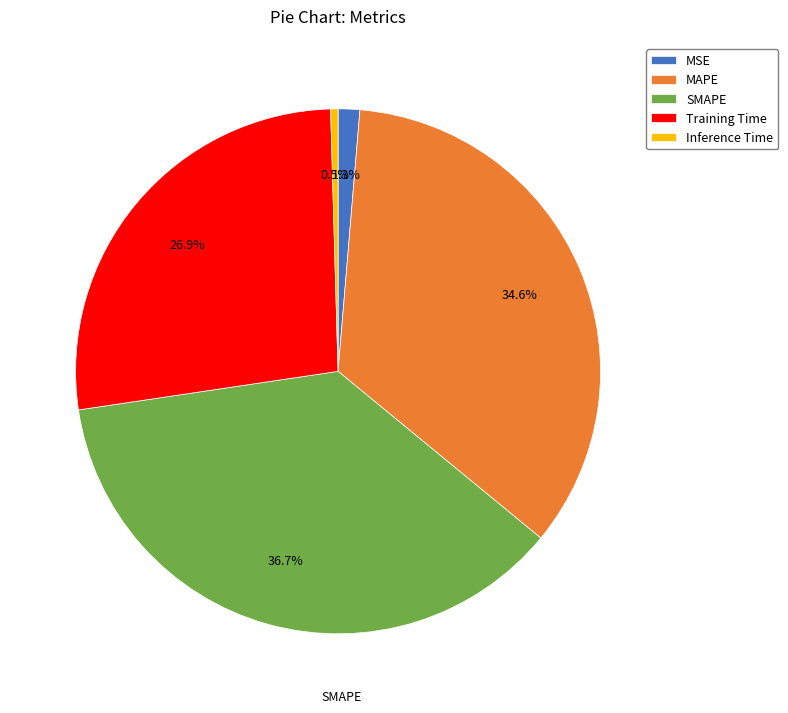

Which has a higher value, MAPE or SMAPE?

SMAPE